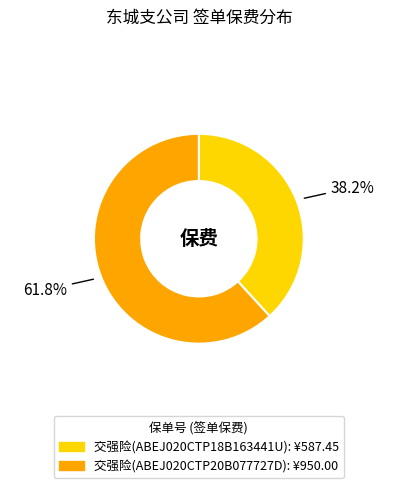

Does any single category account for the majority?

Yes